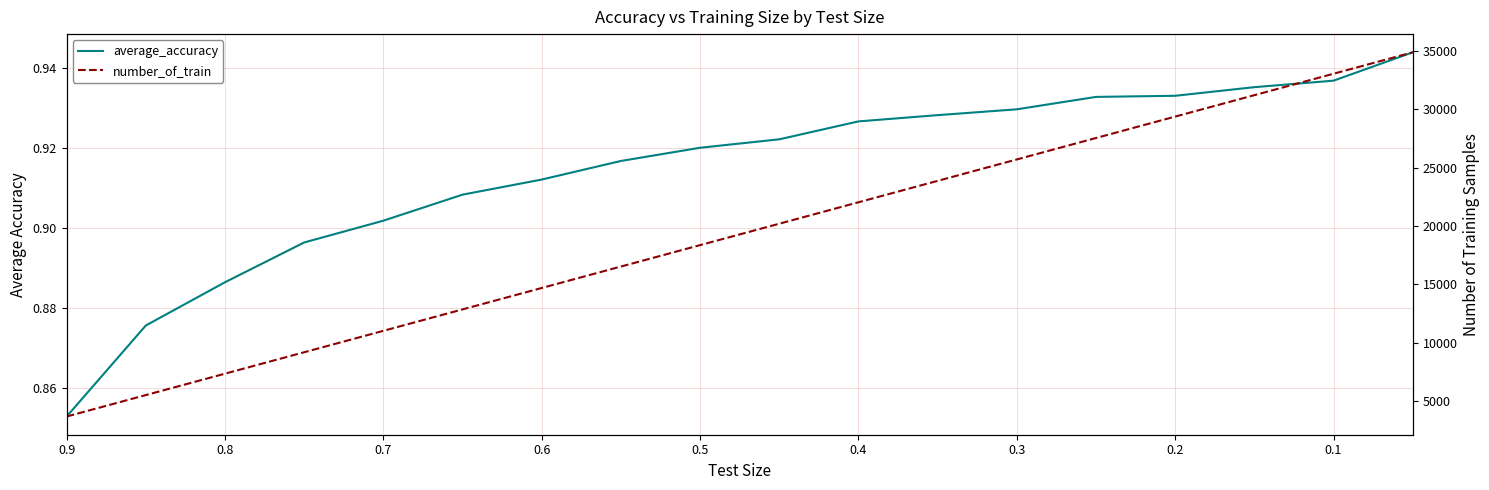

Between 0.0 and 0.9, which series saw the biggest shift?

number_of_train